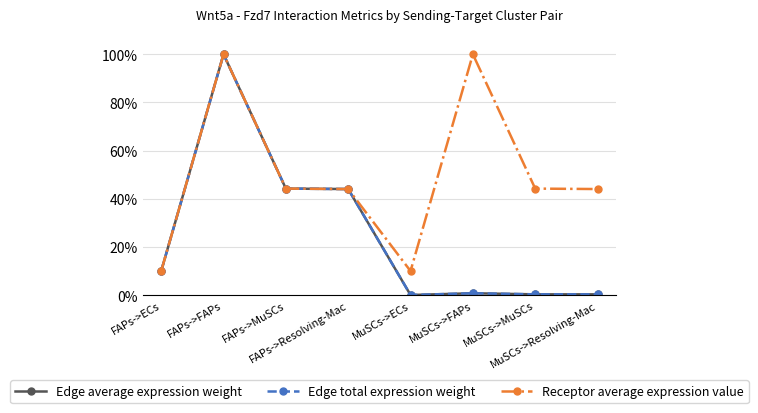

Is this an area chart (filled region under the line)?

No